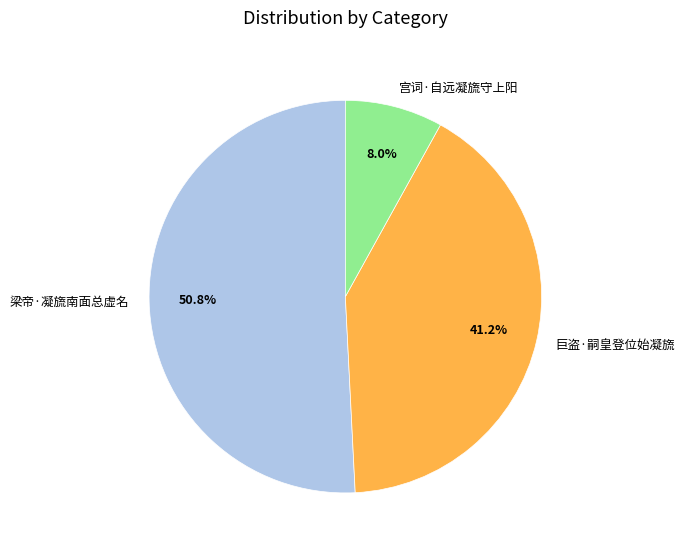

Rank the categories by value from highest to lowest.

梁帝·凝旒南面总虚名, 巨盗·嗣皇登位始凝旒, 宫词·自远凝旒守上阳